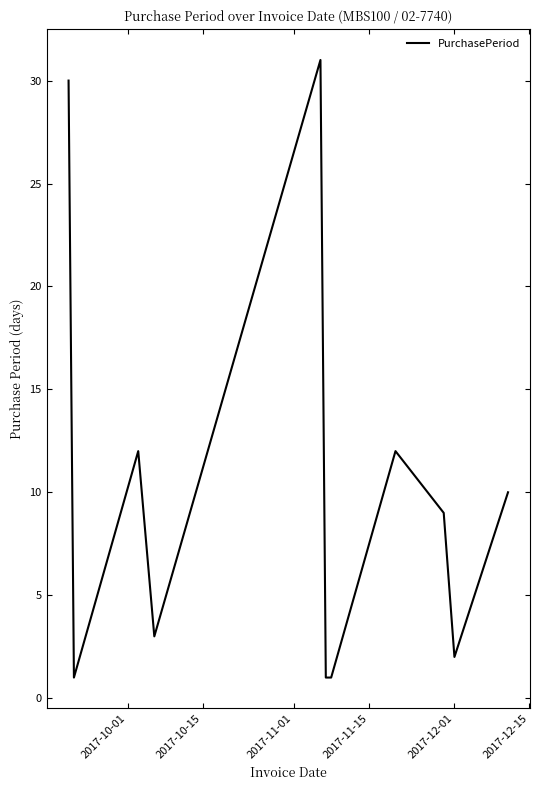

What is the maximum value shown in the chart?

31